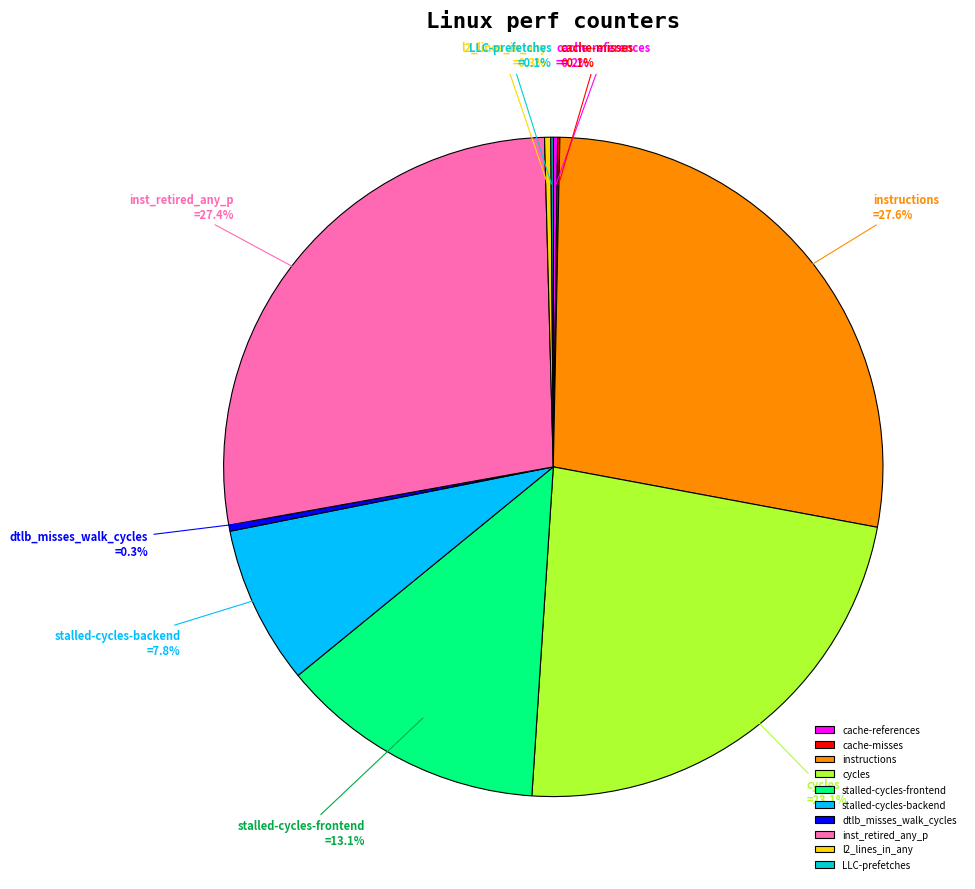

Is the sum of l2_lines_in_any and stalled-cycles-backend greater than half?

No